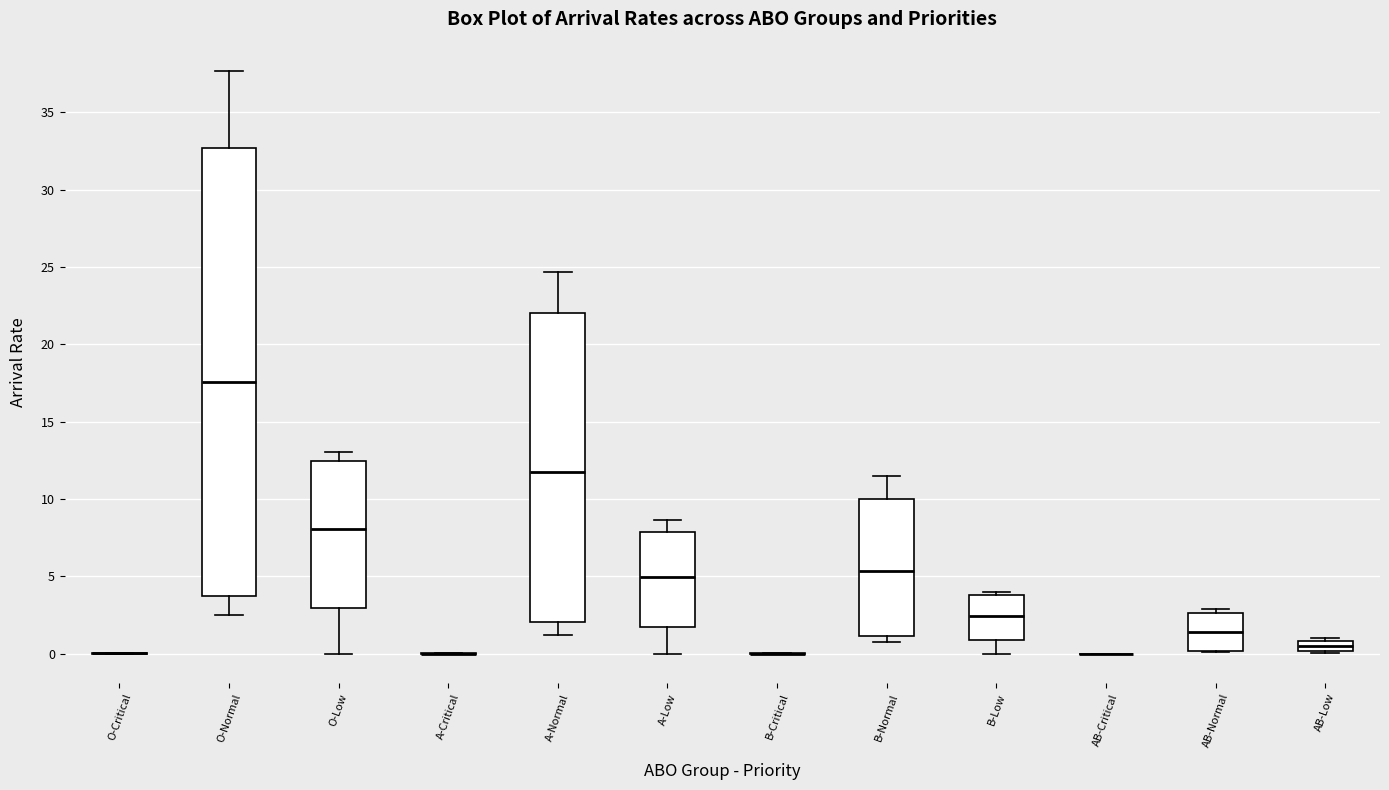

Where is the upper edge of the box for O-Normal on the y-axis? The values are not printed on the chart, so give them approximately, as read against the axis.

32.5